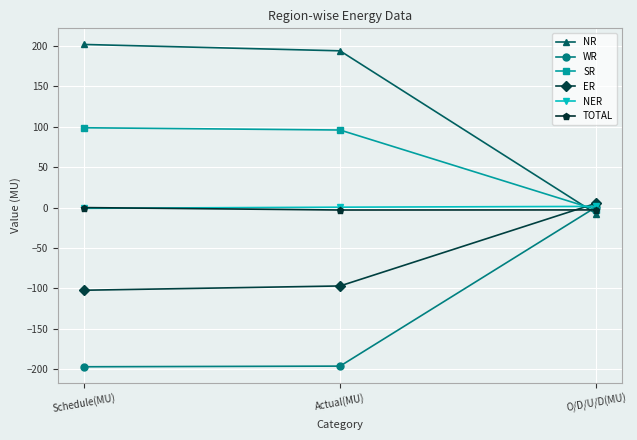

What is the label of the 1st point from the right?

O/D/U/D(MU)